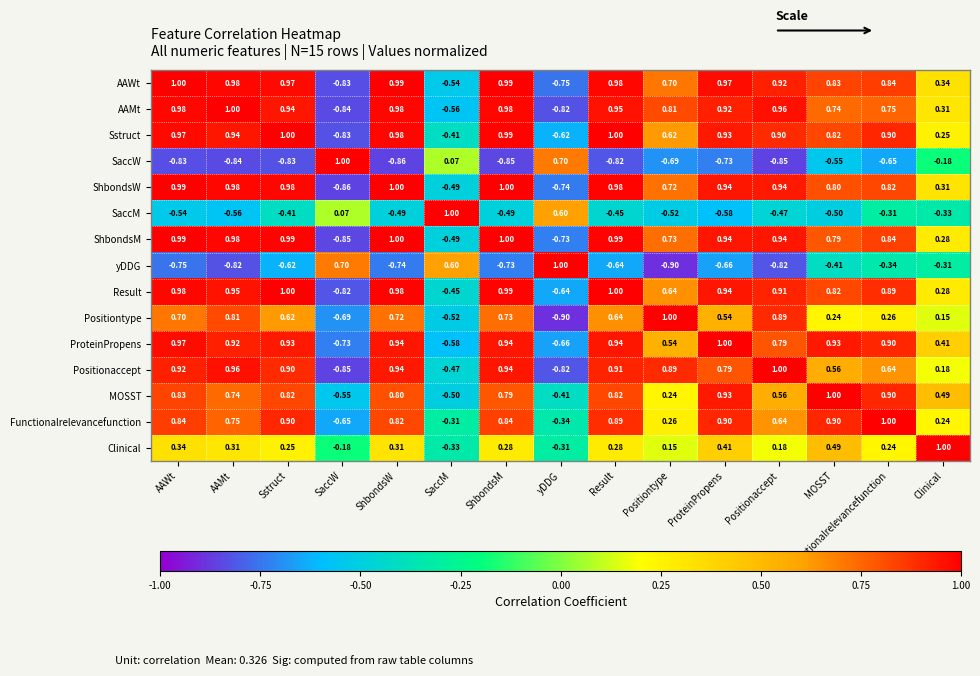

Which category has the lowest value in the ProteinPropens series?

SaccW